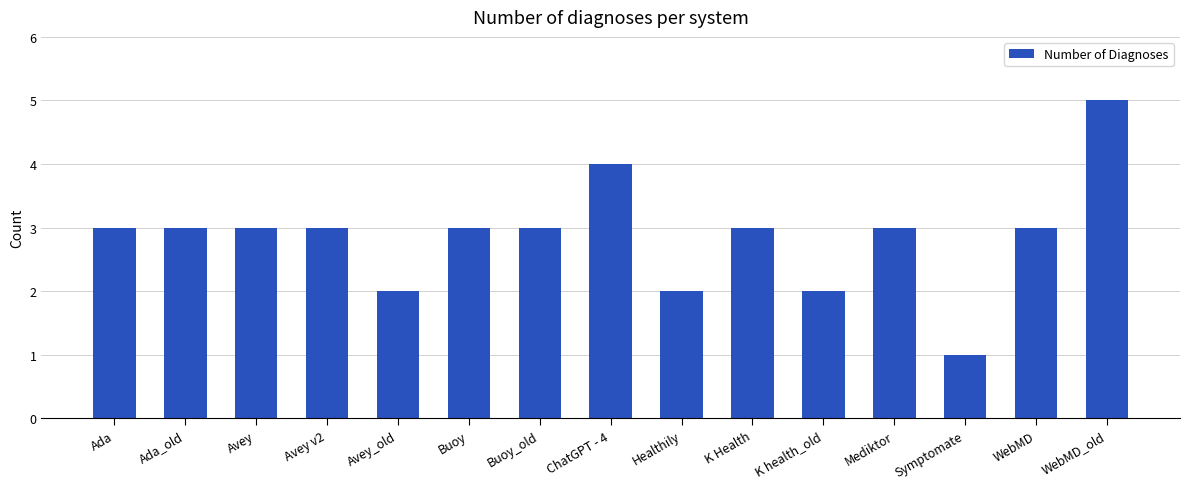

Approximately how many times larger is the value at K Health compared to Mediktor?

1.0